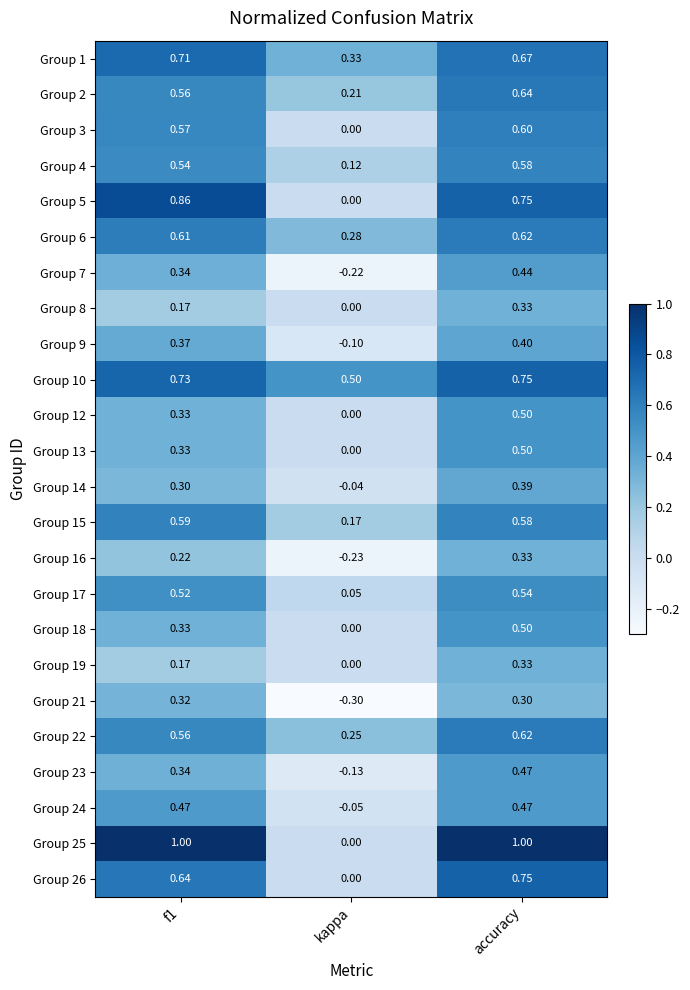

Where is Group 22 nearest to the value 0?

kappa